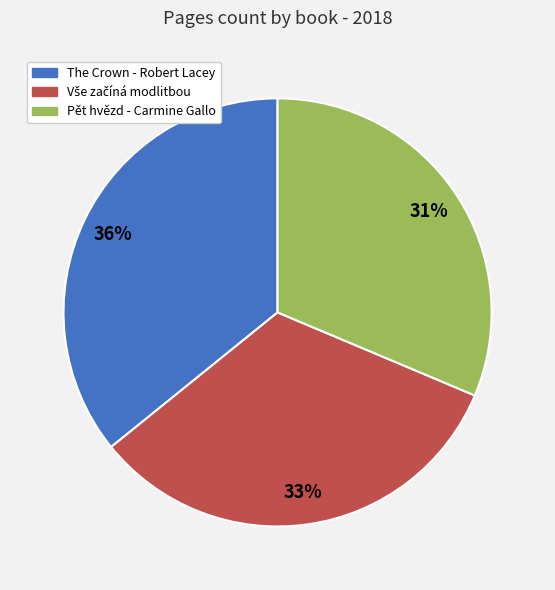

How many slices are in this pie chart?

3